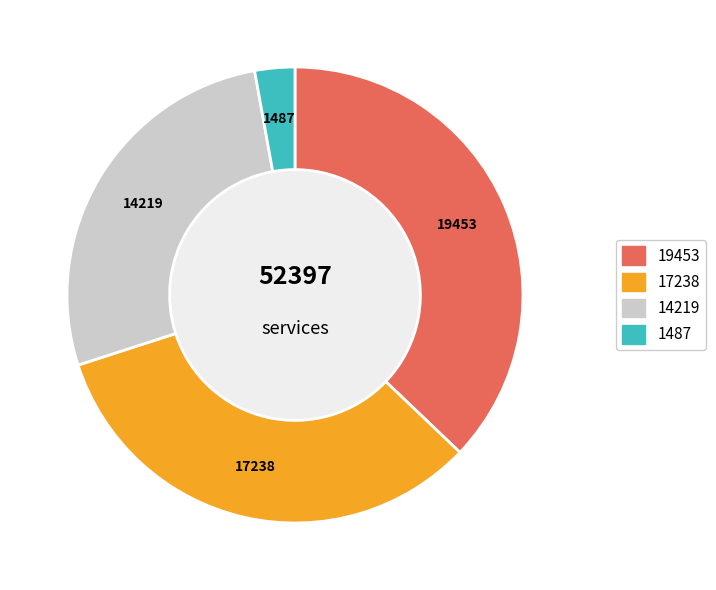

Does any single category account for the majority?

No